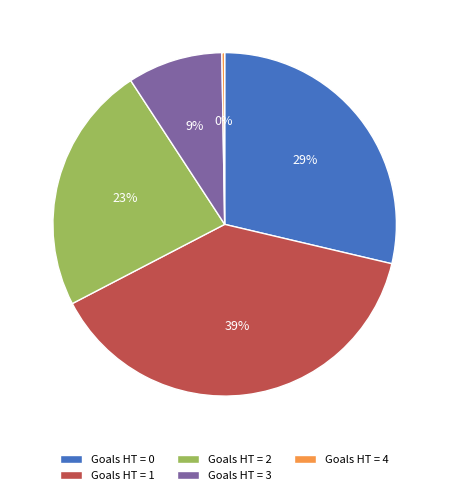

Is it true that Goals HT = 1 is 24% of the pie?

False